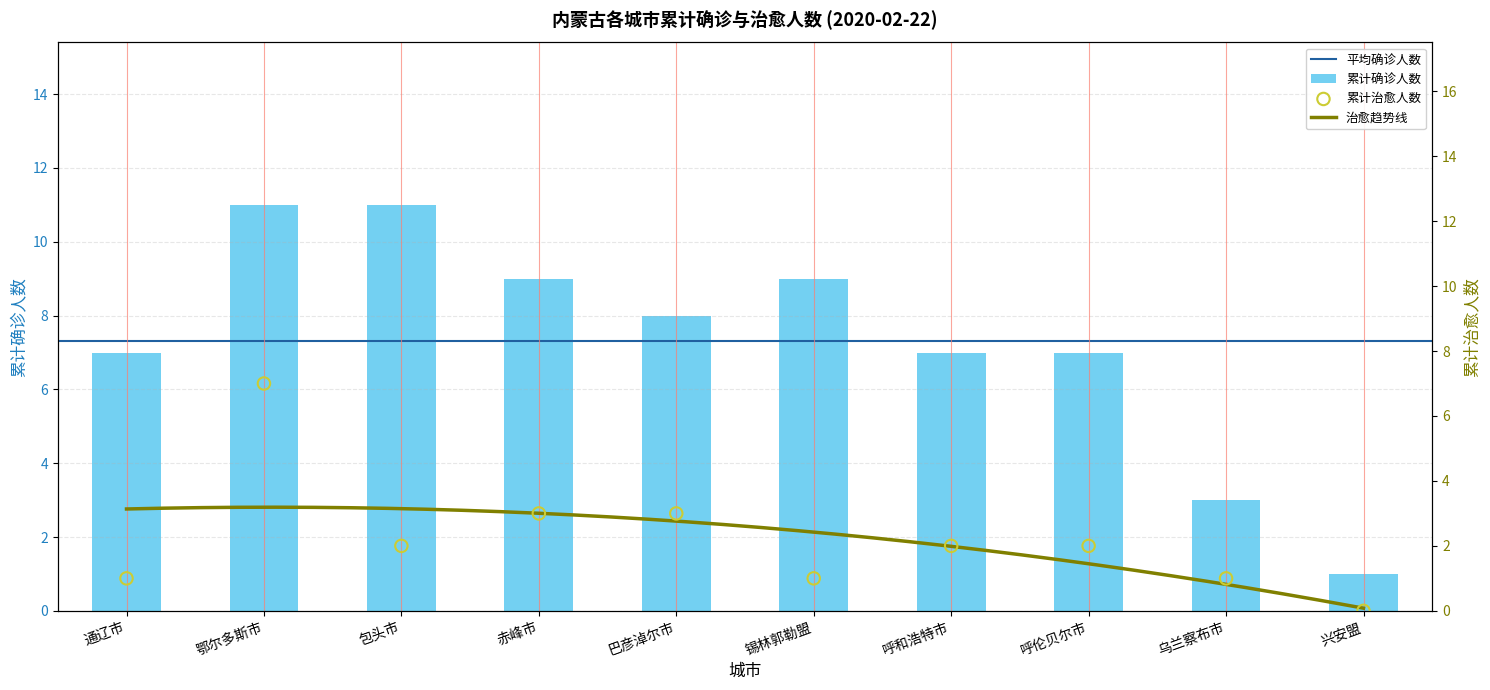

What is the total value across all series at 包头市?

13